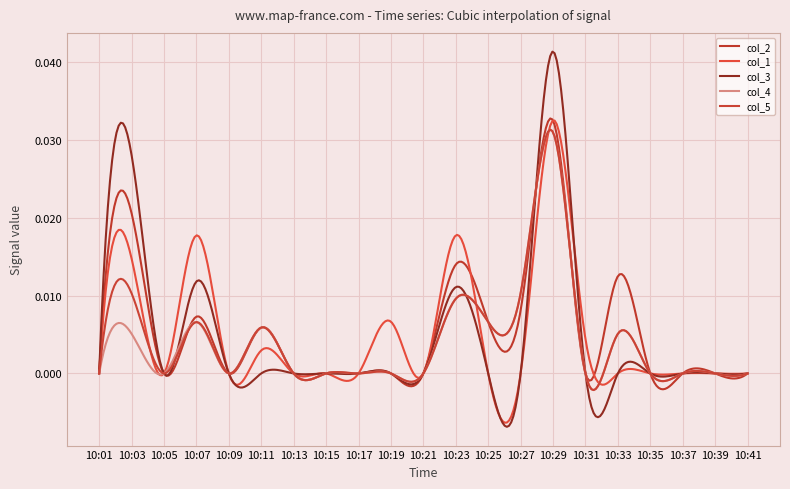

At which category is the sum across all series the highest?

10:29